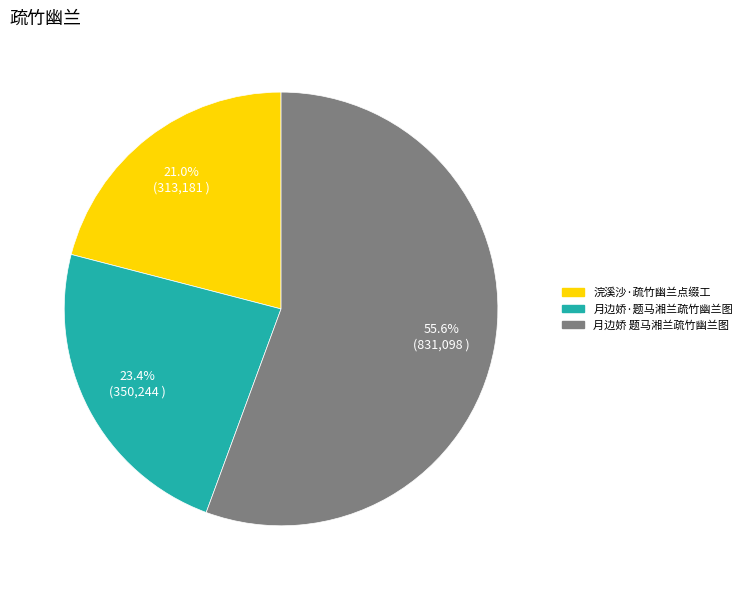

Rank the categories by value from highest to lowest.

月边娇 题马湘兰疏竹幽兰图, 月边娇·题马湘兰疏竹幽兰图, 浣溪沙·疏竹幽兰点缀工